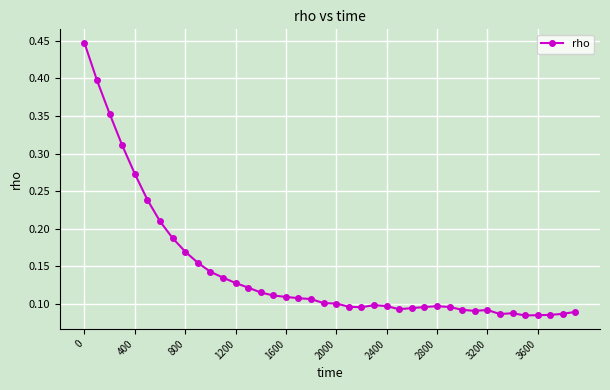

How many values are between 0 and 1?

40